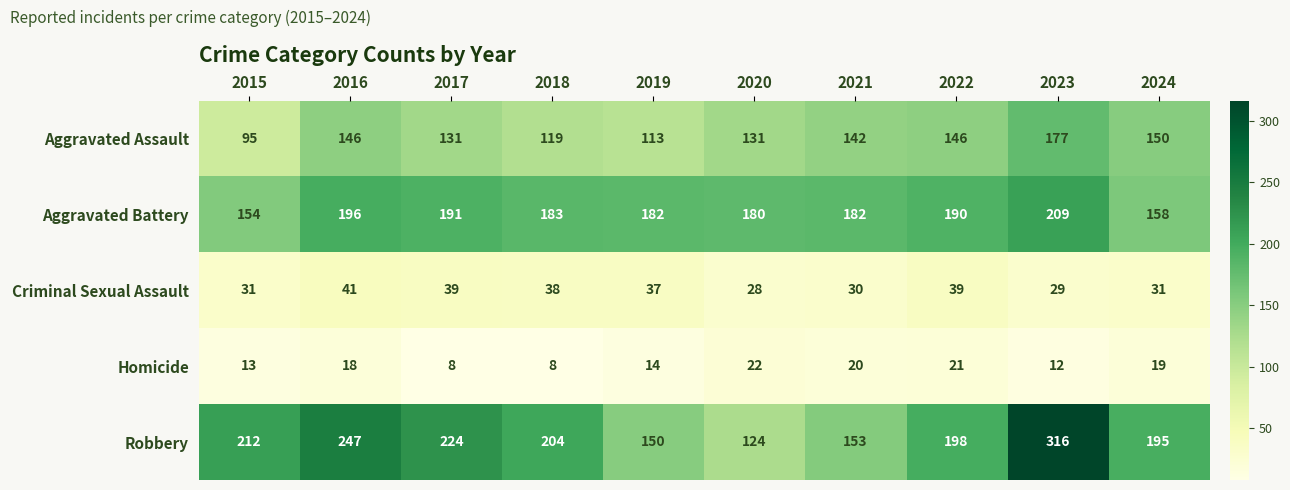

How many distinct data groups are displayed?

5